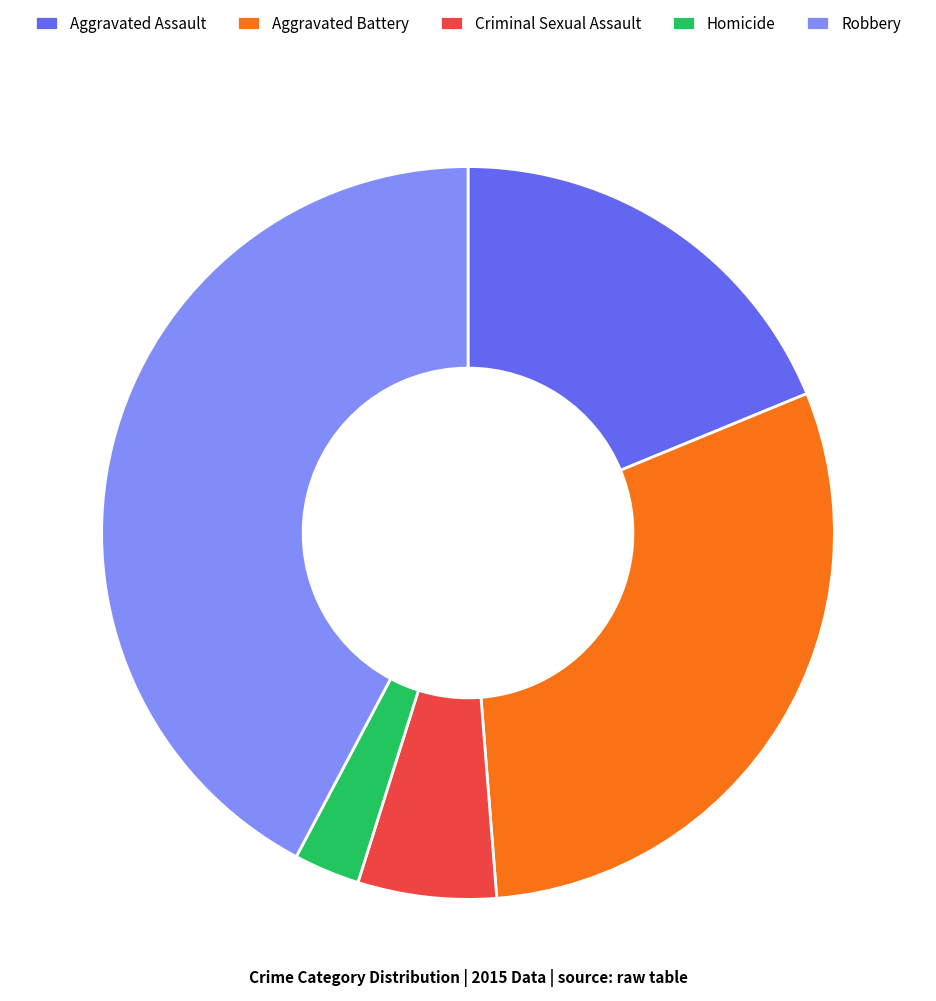

Approximately how many times larger is the value at Robbery compared to Aggravated Assault?

2.2